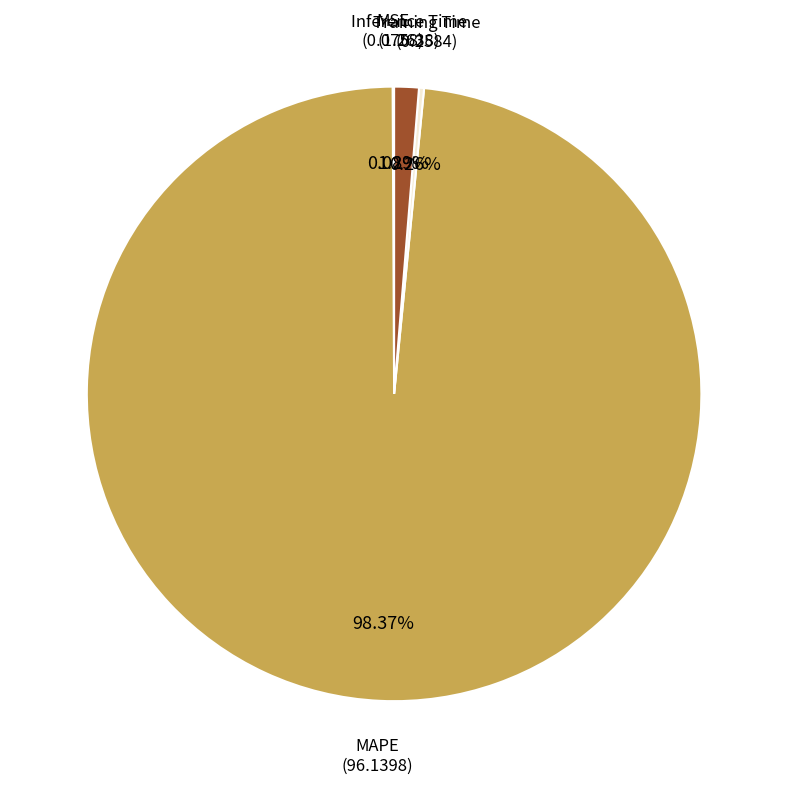

Which slice is the largest?

MAPE